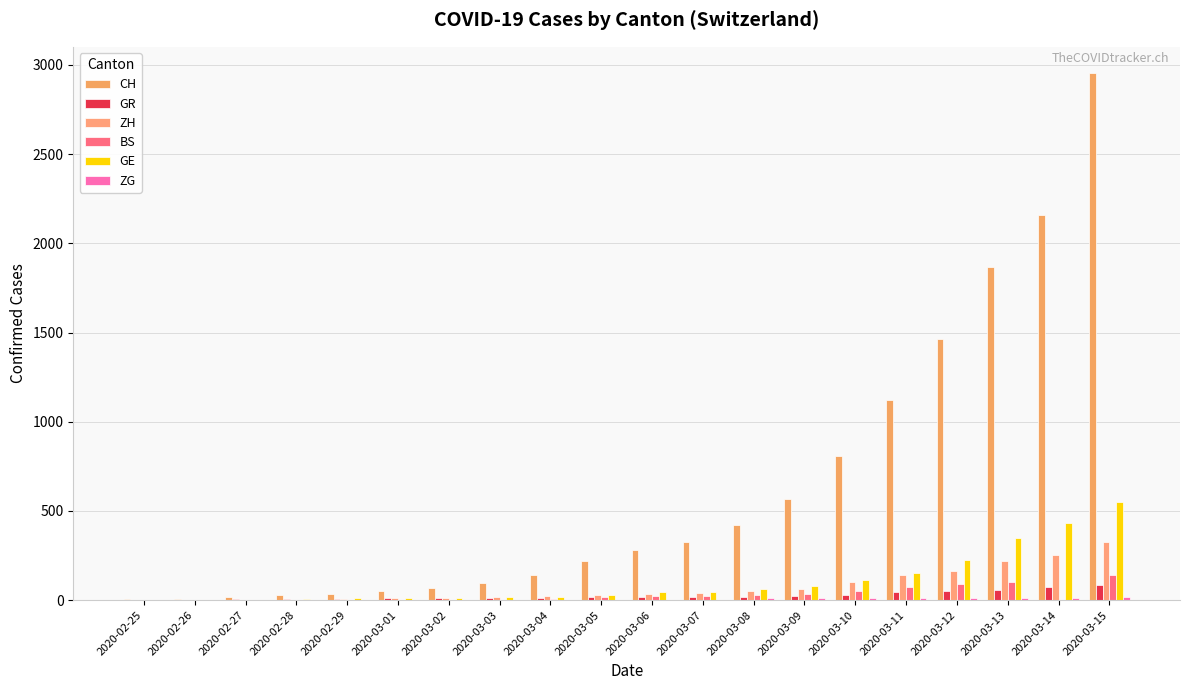

At how many categories does at least one series exceed 244?

10